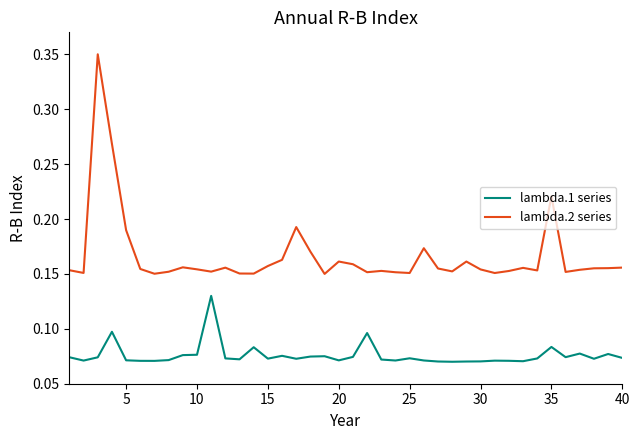

Which series has the largest total across all categories?

lambda.2 series